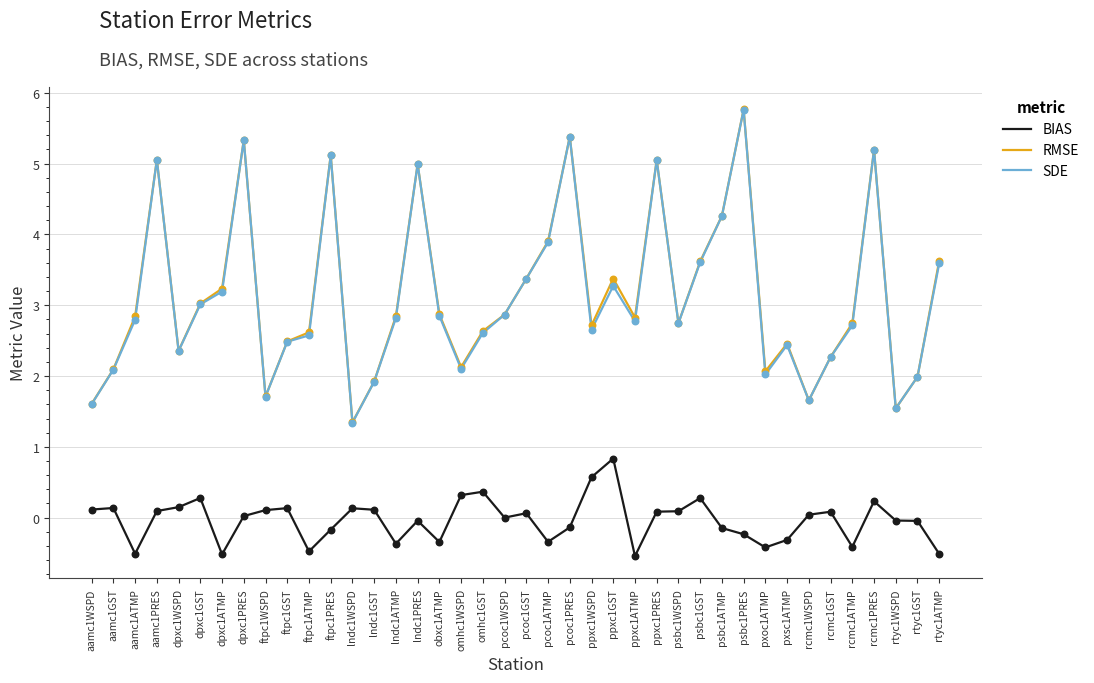

Which series changed the most between lndc1GST and psbc1GST?

RMSE